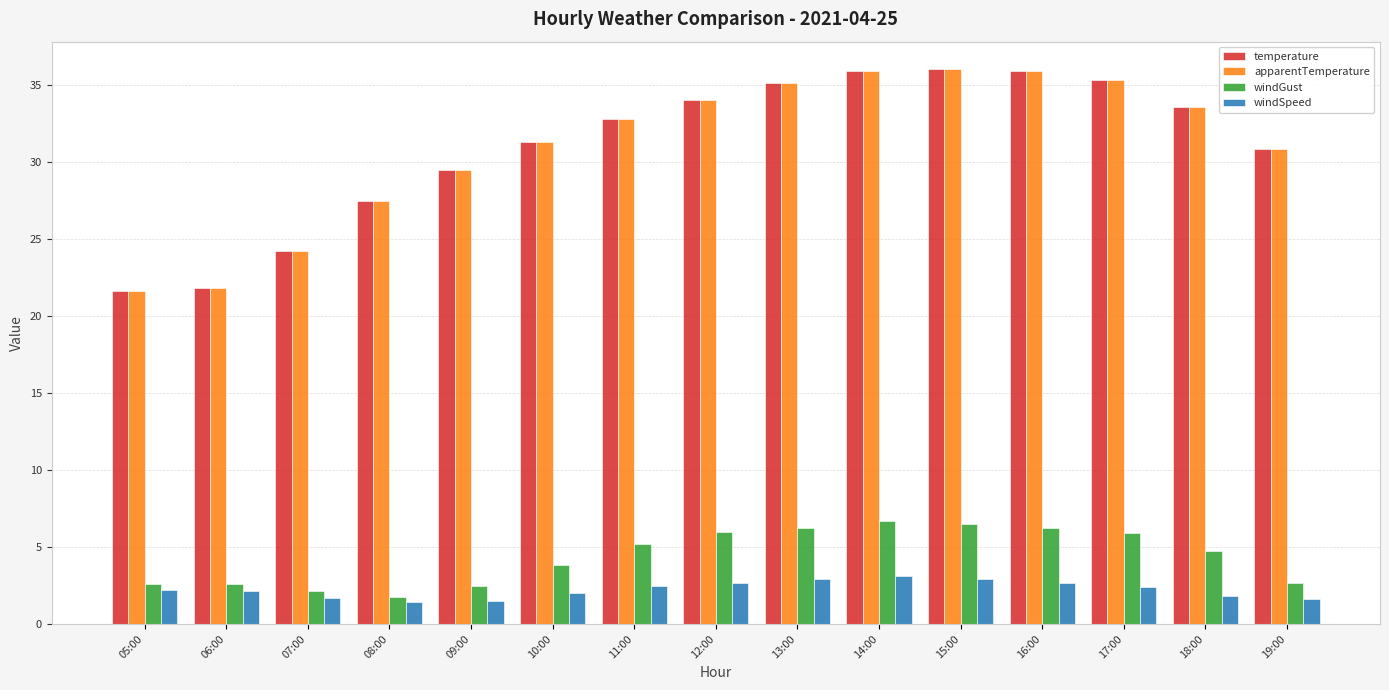

What value does the windGust series have at 13:00?

6.2